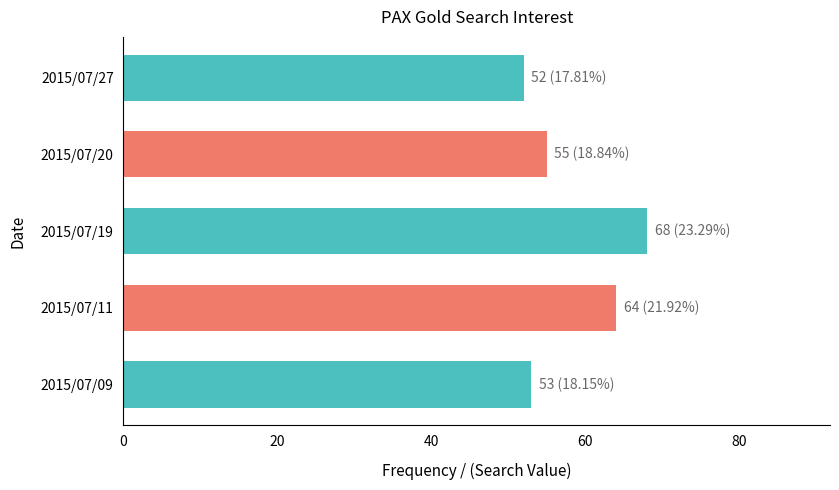

What is the change in value from 2015/07/11 to 2015/07/20?

-9